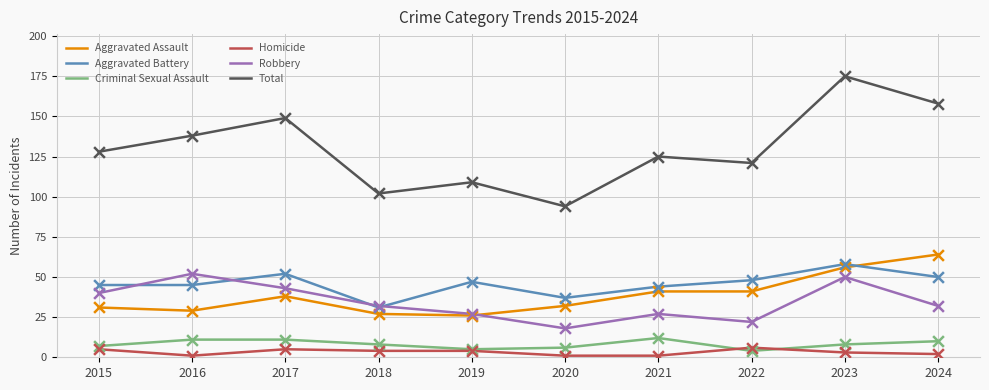

Which series has the largest total across all categories?

Total